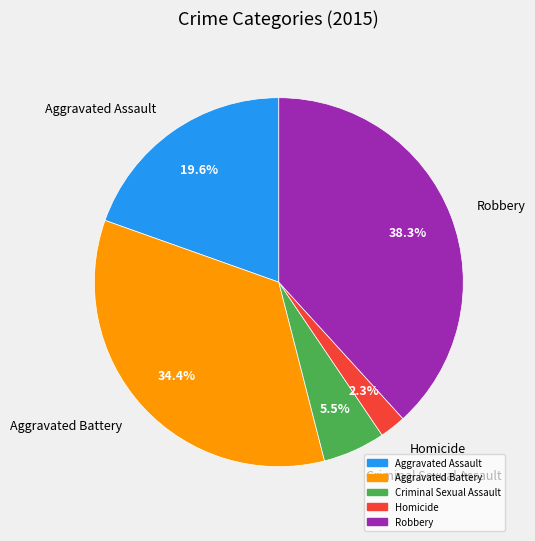

Which has a higher value, Aggravated Battery or Robbery?

Robbery